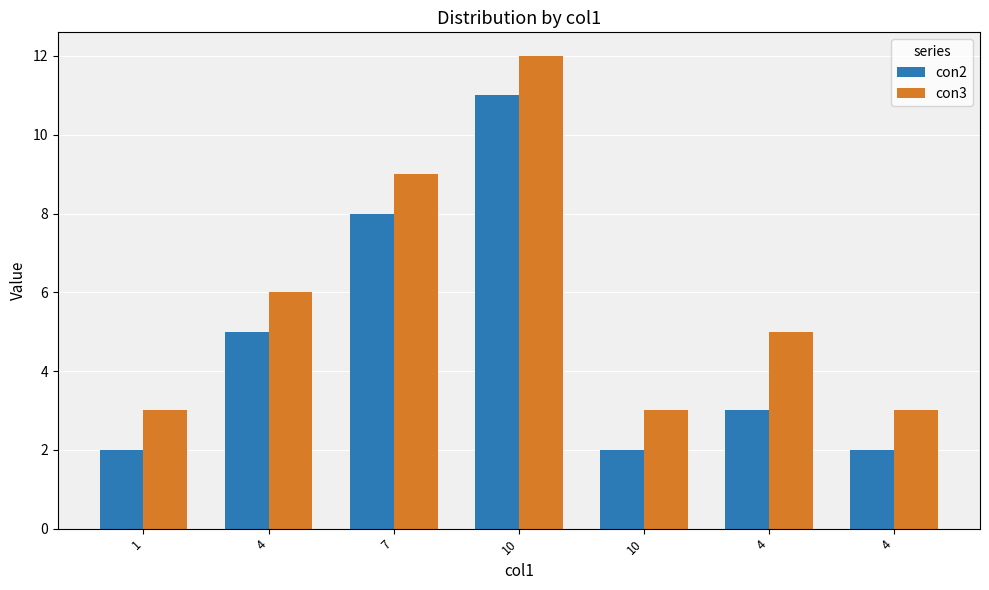

What is the average value of the con3 series?

6